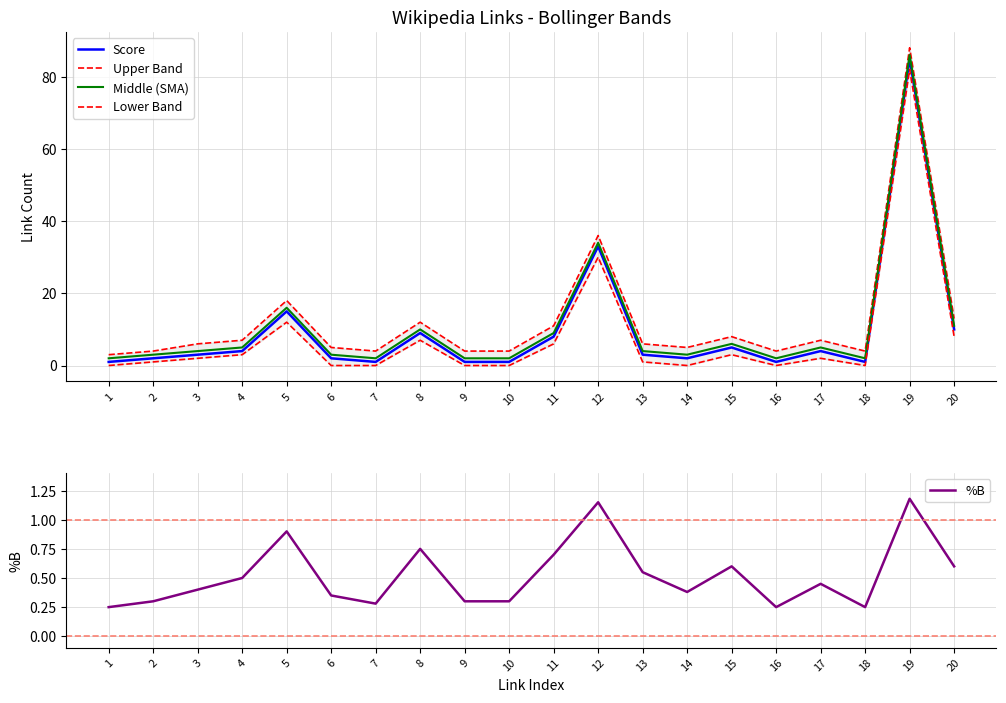

True or false: %B and Score cross at least once.

False